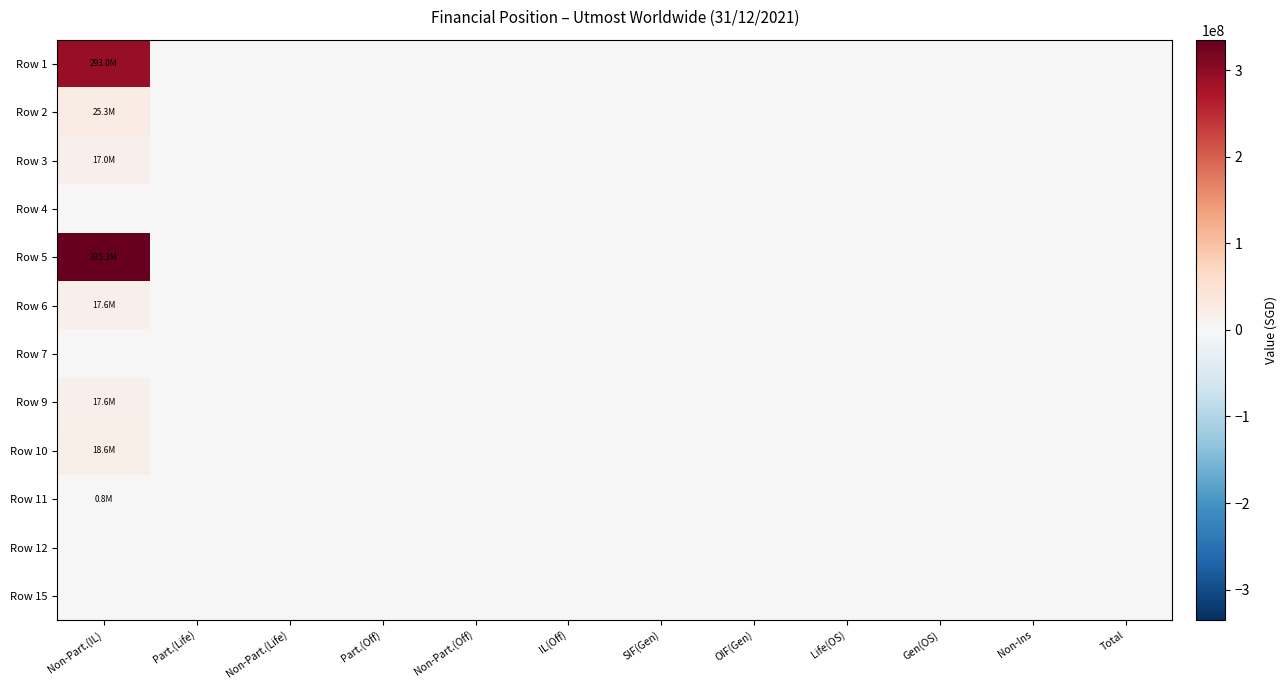

Reading left to right, transcribe all the data shown in this chart.

Row 1: Non-Part.(IL)=293035802	Part.(Life)=0	Non-Part.(Life)=0	Part.(Off)=0	Non-Part.(Off)=0	IL(Off)=0	SIF(Gen)=0	OIF(Gen)=0	Life(OS)=0	Gen(OS)=0	Non-Ins=0	Total=0
Row 2: Non-Part.(IL)=25260871	Part.(Life)=0	Non-Part.(Life)=0	Part.(Off)=0	Non-Part.(Off)=0	IL(Off)=0	SIF(Gen)=0	OIF(Gen)=0	Life(OS)=0	Gen(OS)=0	Non-Ins=0	Total=0
Row 3: Non-Part.(IL)=17024433	Part.(Life)=0	Non-Part.(Life)=0	Part.(Off)=0	Non-Part.(Off)=0	IL(Off)=0	SIF(Gen)=0	OIF(Gen)=0	Life(OS)=0	Gen(OS)=0	Non-Ins=0	Total=0
Row 4: Non-Part.(IL)=0	Part.(Life)=0	Non-Part.(Life)=0	Part.(Off)=0	Non-Part.(Off)=0	IL(Off)=0	SIF(Gen)=0	OIF(Gen)=0	Life(OS)=0	Gen(OS)=0	Non-Ins=0	Total=0
Row 5: Non-Part.(IL)=335321106	Part.(Life)=0	Non-Part.(Life)=0	Part.(Off)=0	Non-Part.(Off)=0	IL(Off)=0	SIF(Gen)=0	OIF(Gen)=0	Life(OS)=0	Gen(OS)=0	Non-Ins=0	Total=0
Row 6: Non-Part.(IL)=17591356	Part.(Life)=0	Non-Part.(Life)=0	Part.(Off)=0	Non-Part.(Off)=0	IL(Off)=0	SIF(Gen)=0	OIF(Gen)=0	Life(OS)=0	Gen(OS)=0	Non-Ins=0	Total=0
Row 7: Non-Part.(IL)=0	Part.(Life)=0	Non-Part.(Life)=0	Part.(Off)=0	Non-Part.(Off)=0	IL(Off)=0	SIF(Gen)=0	OIF(Gen)=0	Life(OS)=0	Gen(OS)=0	Non-Ins=0	Total=0
Row 9: Non-Part.(IL)=17591356	Part.(Life)=0	Non-Part.(Life)=0	Part.(Off)=0	Non-Part.(Off)=0	IL(Off)=0	SIF(Gen)=0	OIF(Gen)=0	Life(OS)=0	Gen(OS)=0	Non-Ins=0	Total=0
Row 10: Non-Part.(IL)=18595923	Part.(Life)=0	Non-Part.(Life)=0	Part.(Off)=0	Non-Part.(Off)=0	IL(Off)=0	SIF(Gen)=0	OIF(Gen)=0	Life(OS)=0	Gen(OS)=0	Non-Ins=0	Total=0
Row 11: Non-Part.(IL)=819567	Part.(Life)=0	Non-Part.(Life)=0	Part.(Off)=0	Non-Part.(Off)=0	IL(Off)=0	SIF(Gen)=0	OIF(Gen)=0	Life(OS)=0	Gen(OS)=0	Non-Ins=0	Total=0
Row 12: Non-Part.(IL)=0	Part.(Life)=0	Non-Part.(Life)=0	Part.(Off)=0	Non-Part.(Off)=0	IL(Off)=0	SIF(Gen)=0	OIF(Gen)=0	Life(OS)=0	Gen(OS)=0	Non-Ins=0	Total=0
Row 15: Non-Part.(IL)=0	Part.(Life)=0	Non-Part.(Life)=0	Part.(Off)=0	Non-Part.(Off)=0	IL(Off)=0	SIF(Gen)=0	OIF(Gen)=0	Life(OS)=0	Gen(OS)=0	Non-Ins=0	Total=0